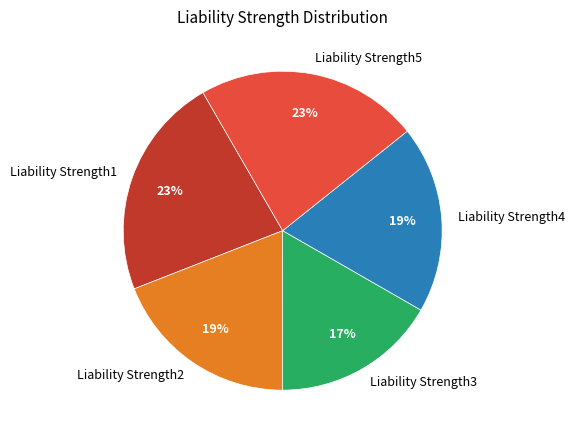

Which category has the smallest portion of the pie?

Liability Strength3